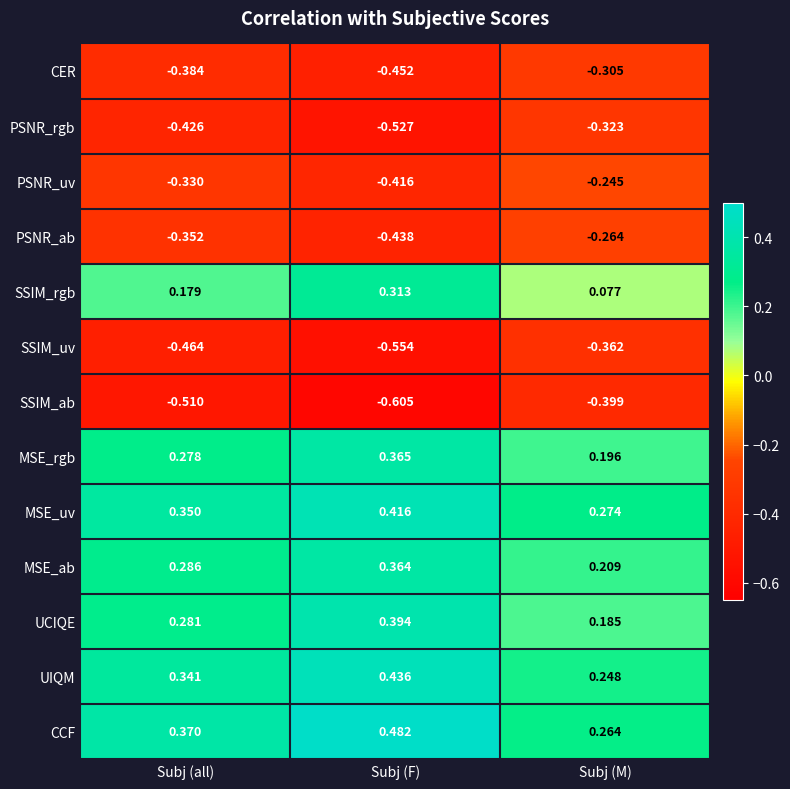

Between Subj (F) and Subj (M), which series saw the biggest shift?

SSIM_rgb